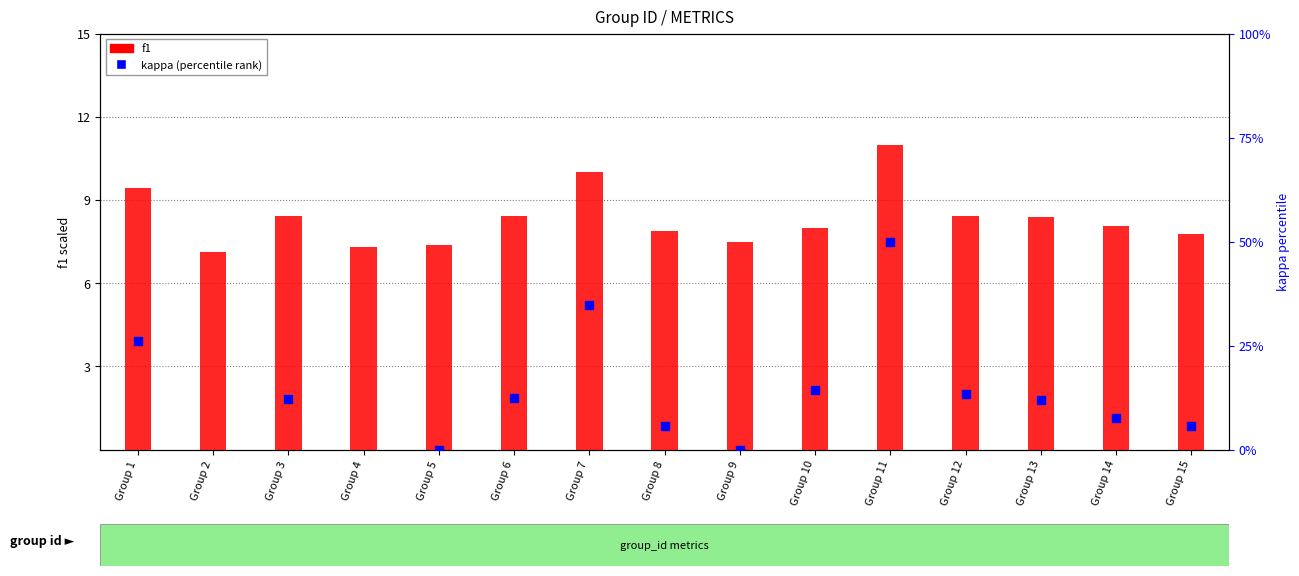

At which category is the sum across all series the highest?

Group 11